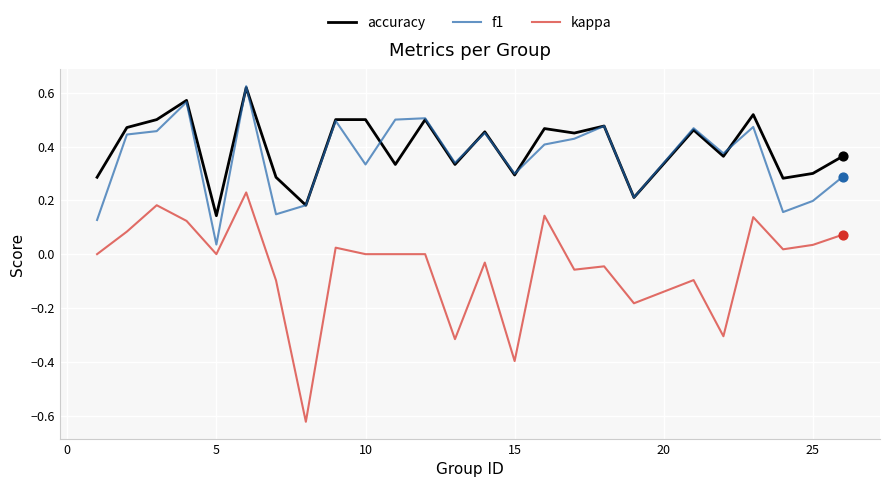

Which series has the widest spread of values?

kappa